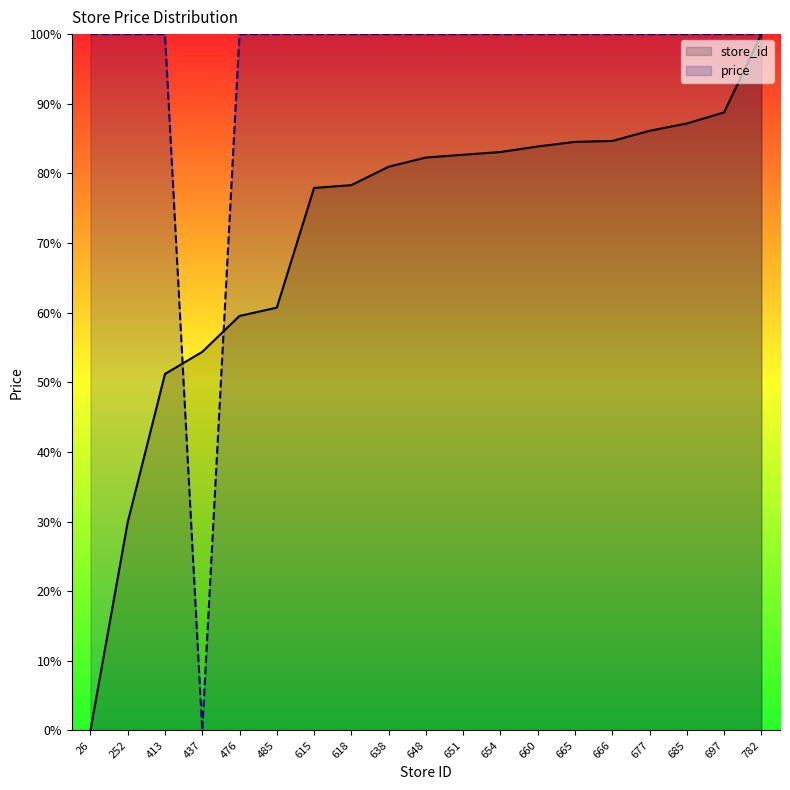

How many data points in store_id are above 82?

10